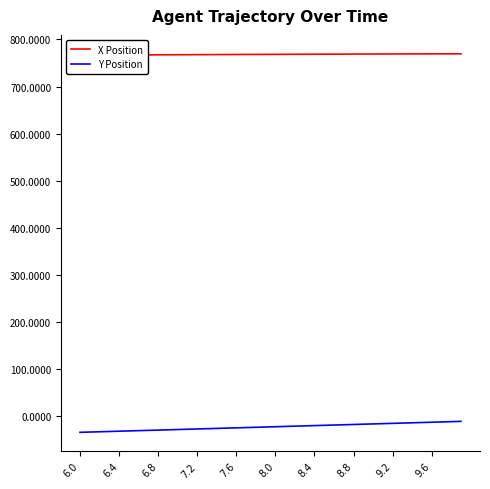

True or false: X Position and Y Position intersect in this chart.

False